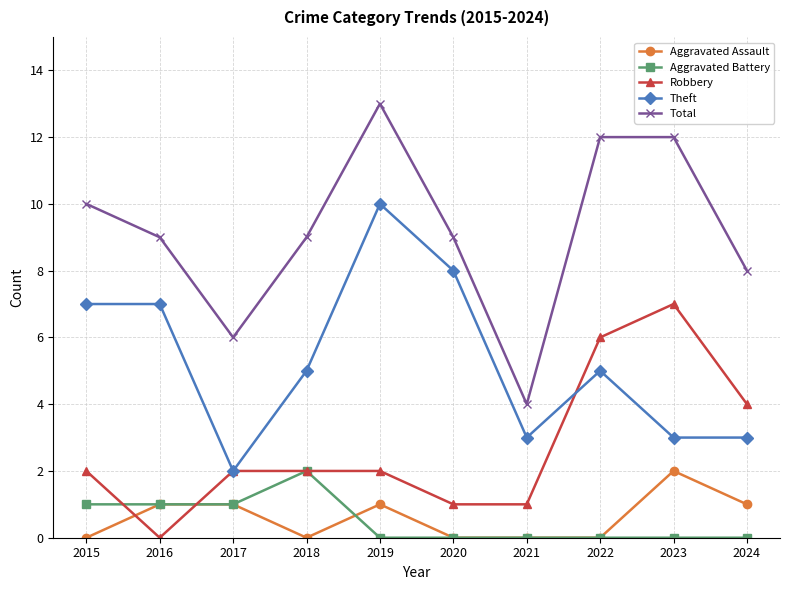

Count the Total values in the range 8 to 12.

7